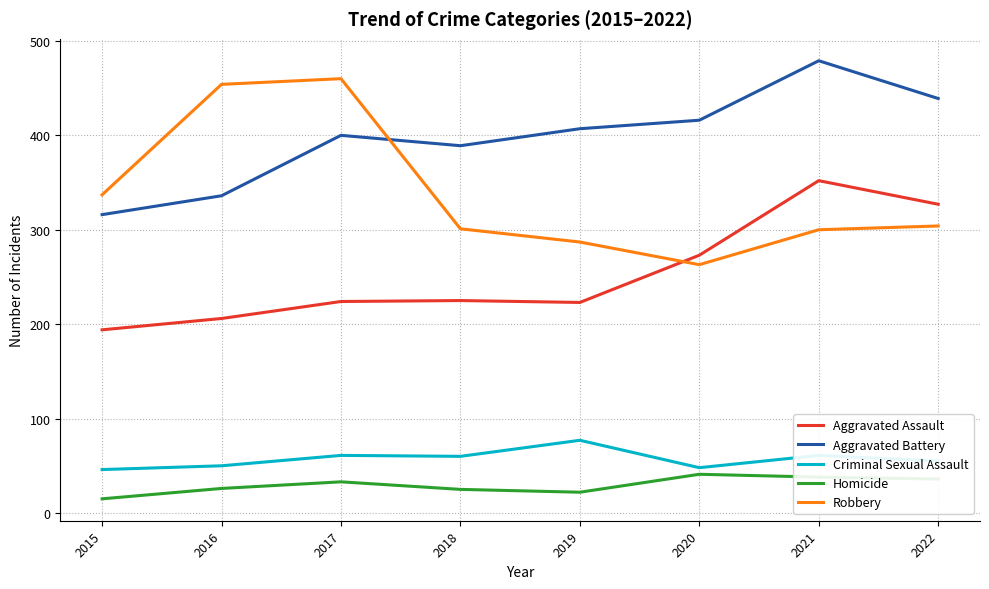

Which series changed the most between 2018 and 2022?

Aggravated Assault